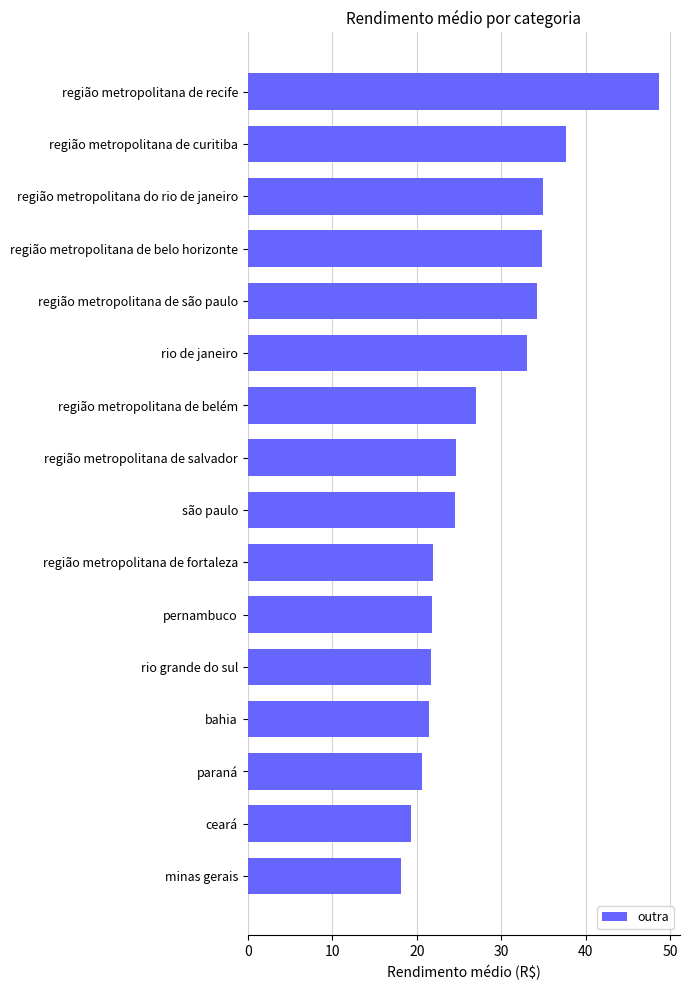

What is the value of the 13th bar from the top?

21.4